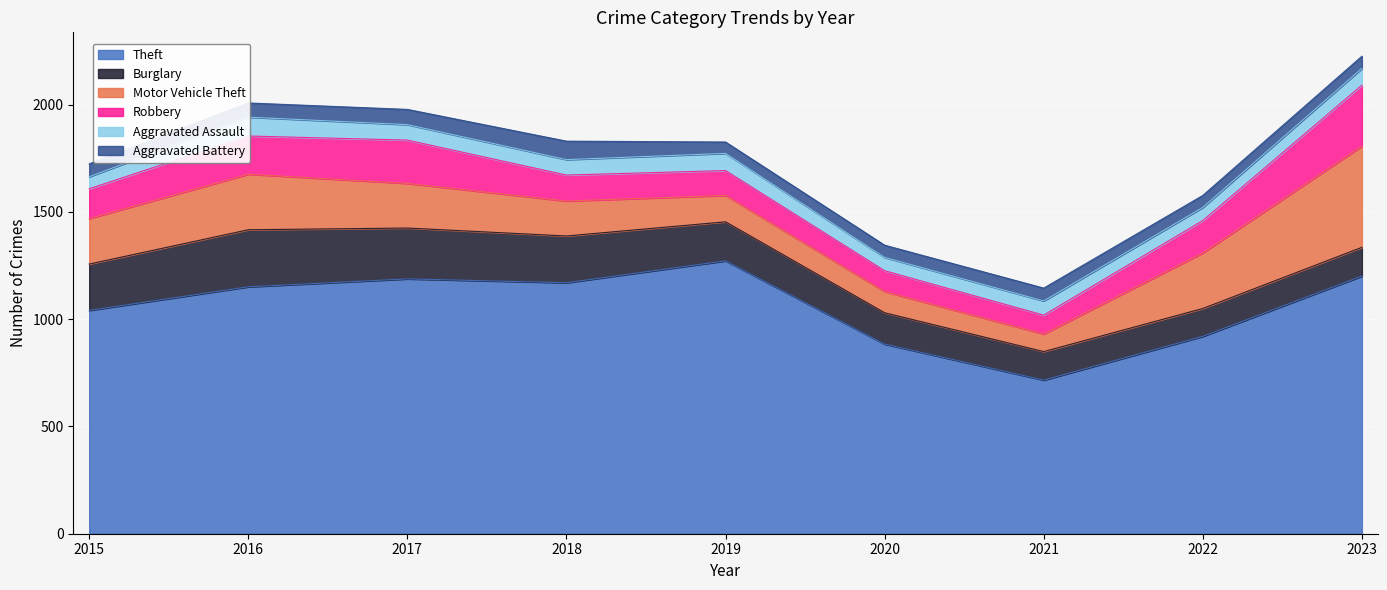

What is the difference between the highest and lowest values at 2019?

1219